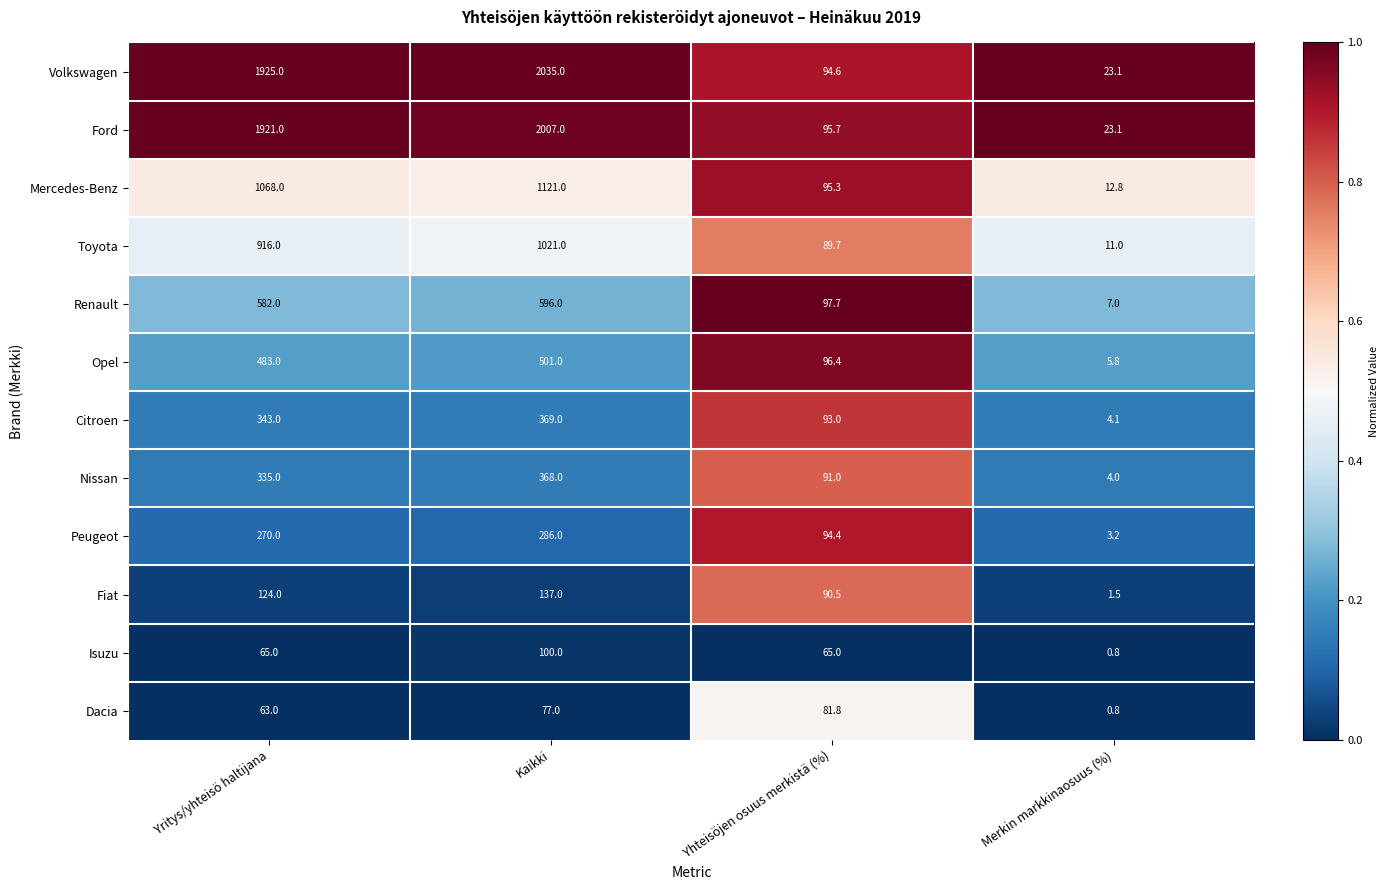

At which label is Peugeot closest to 144?

Yhteisöjen osuus merkistä (%)